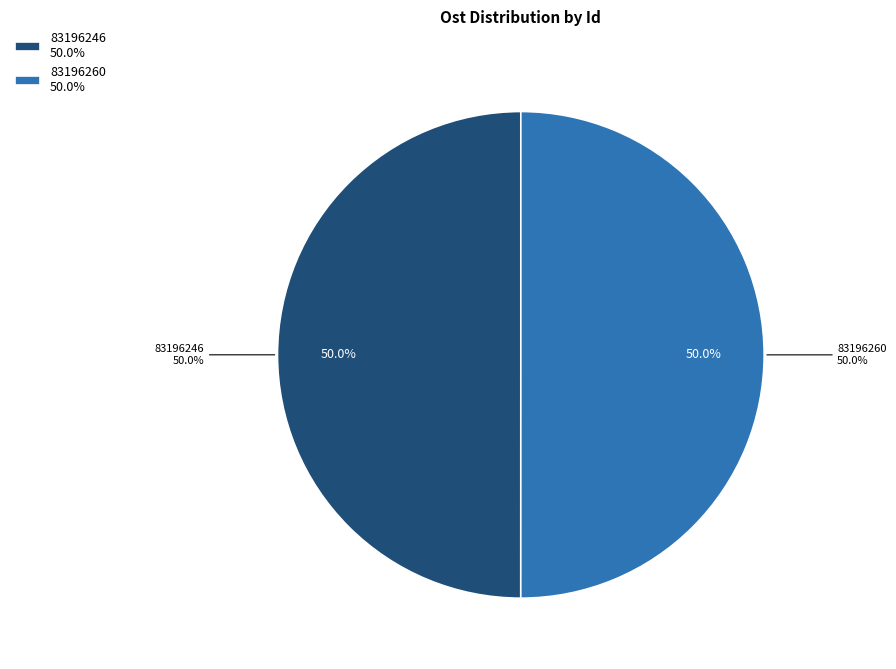

How much of the chart is everything except 83196260?

50.0%